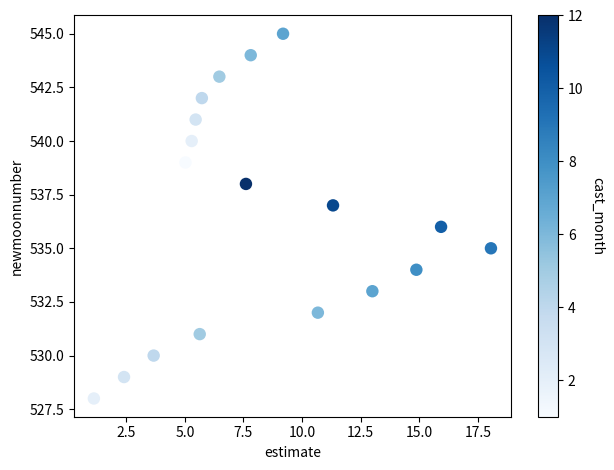

What is the range of Y values (max minus min)?

17